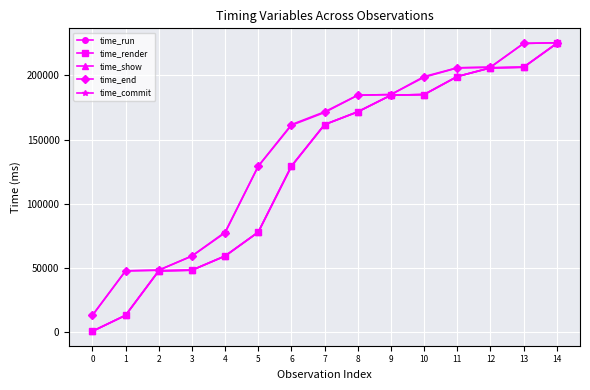

What is the difference between the maximum and minimum values in the time_show series?

224240